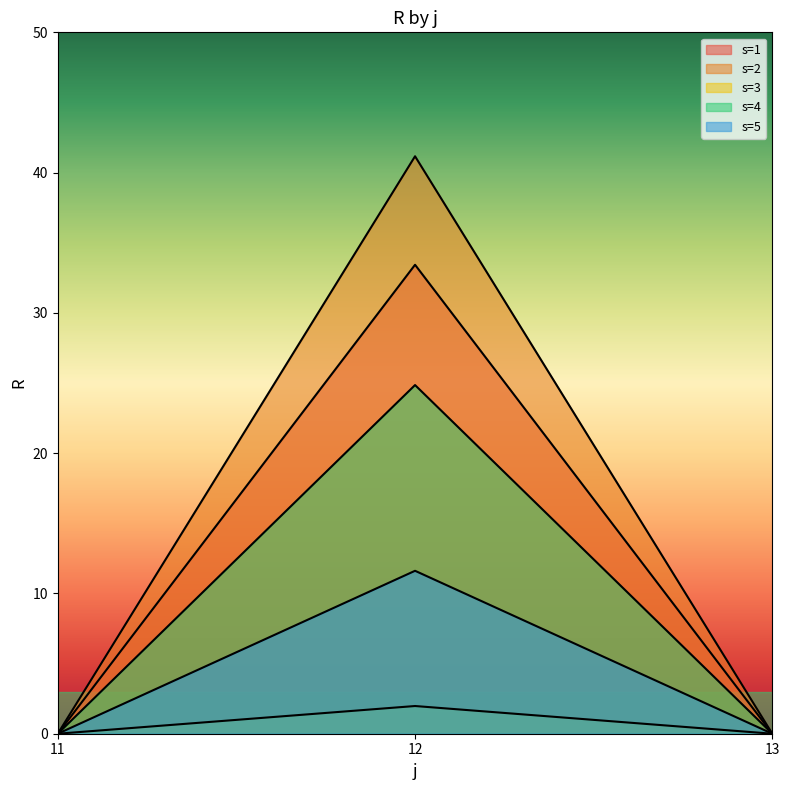

Between 11 and 12, which series saw the biggest shift?

s=2